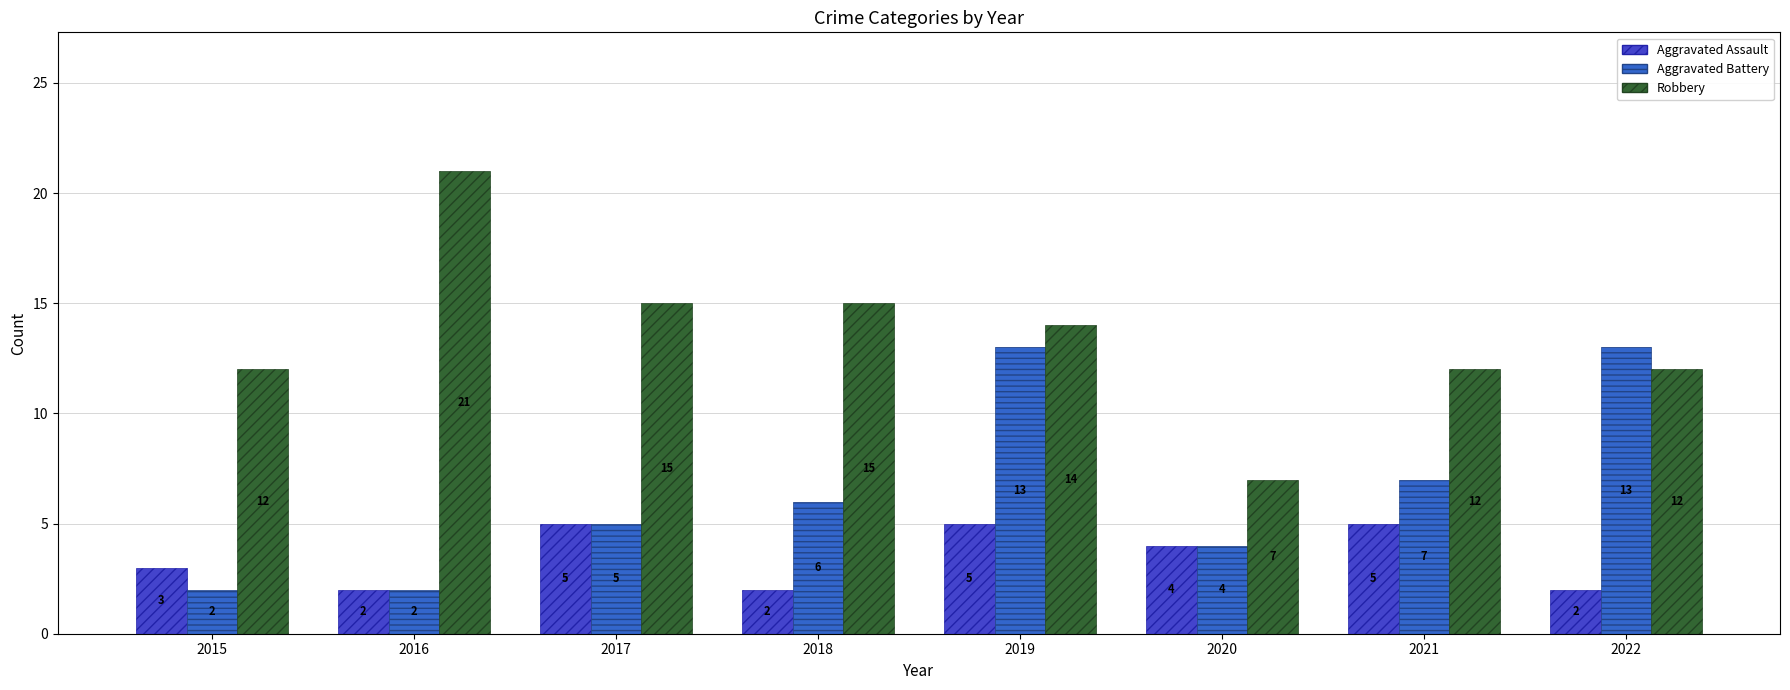

At 2022, list the series in order from smallest to largest.

Aggravated Assault, Robbery, Aggravated Battery